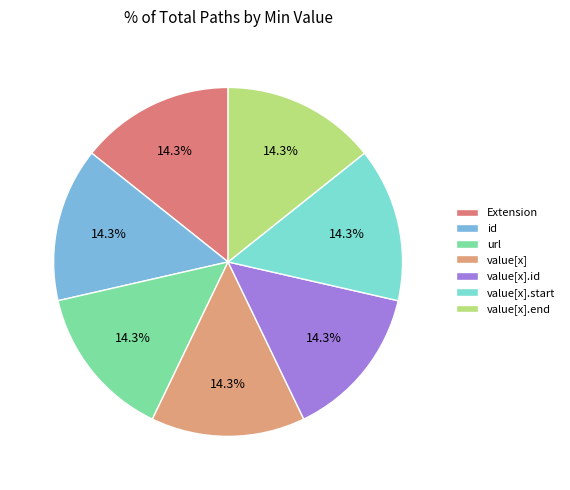

To the nearest percent, what percentage of the pie is Extension?

14%